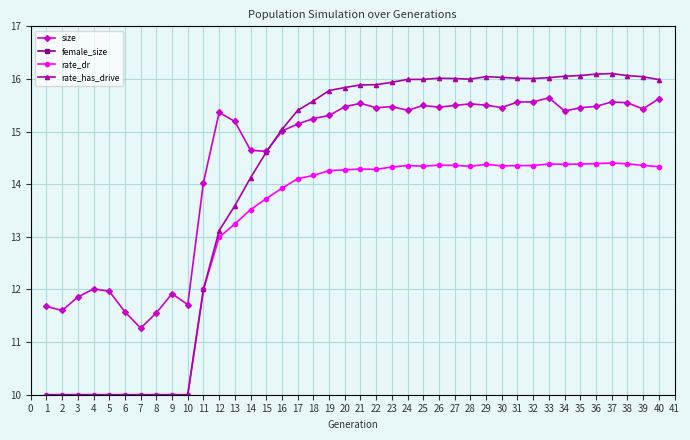

The value of rate_dr at 13 is 13.2. True or false?

True